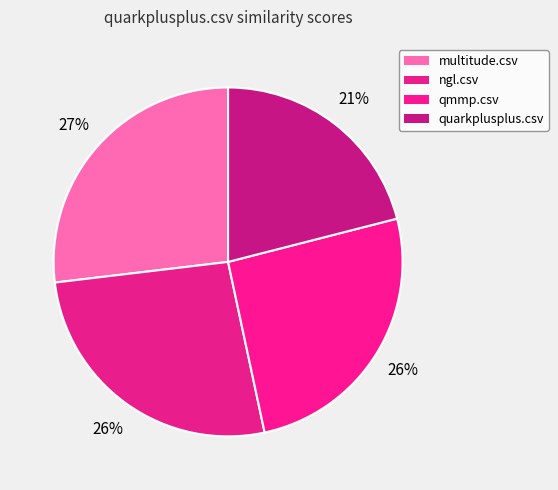

What is the largest slice in the pie chart?

multitude.csv